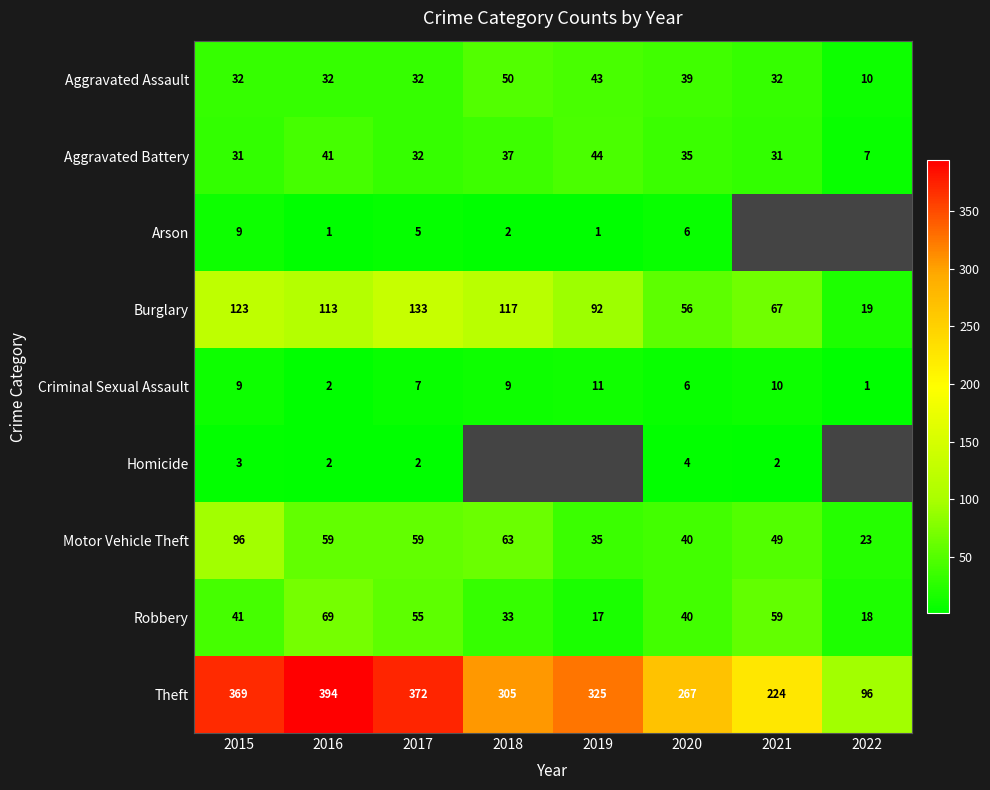

Which category has the highest value across all series?

2016